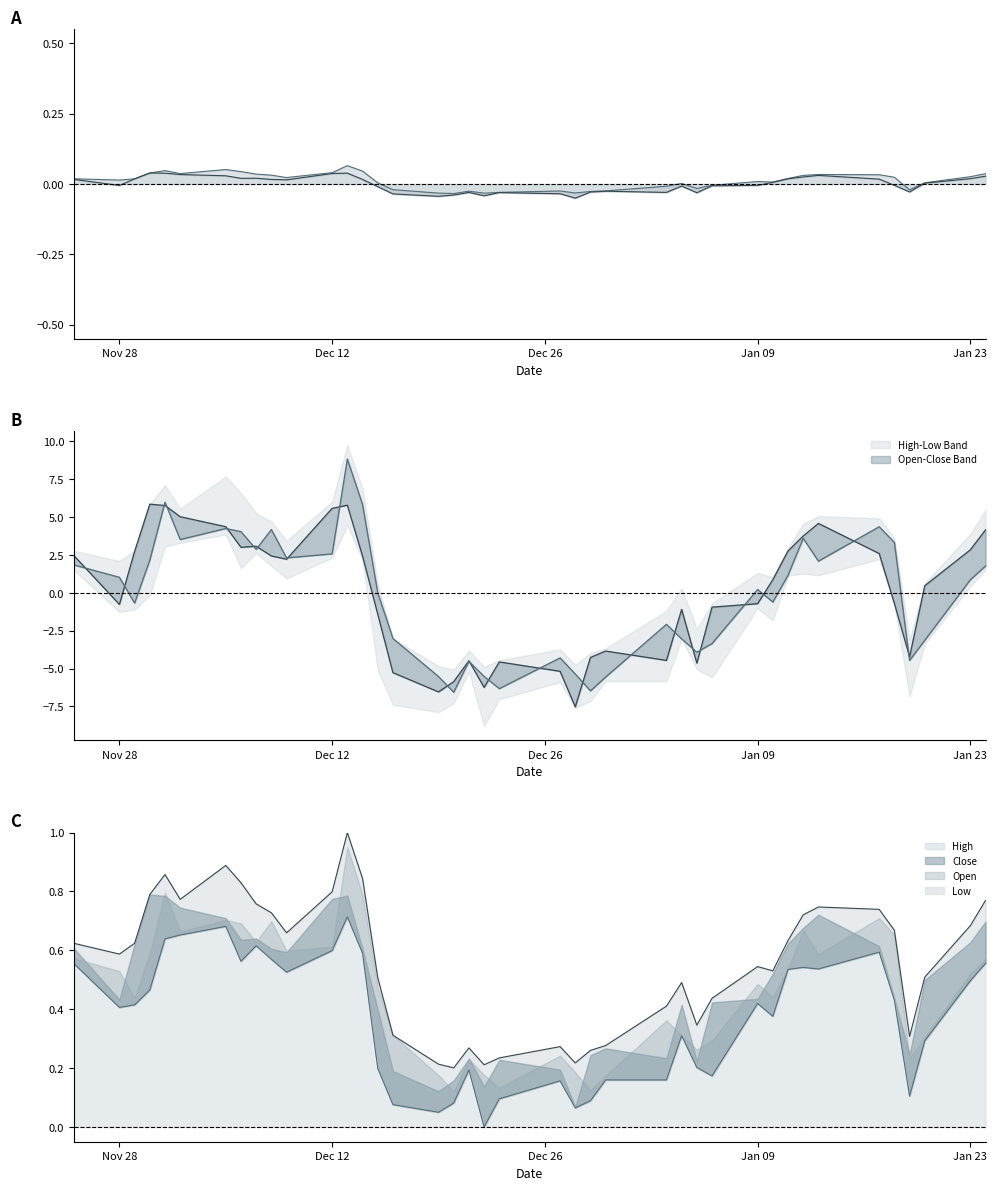

In Close, how many points are lower than both neighbors (excluding endpoints)?

9